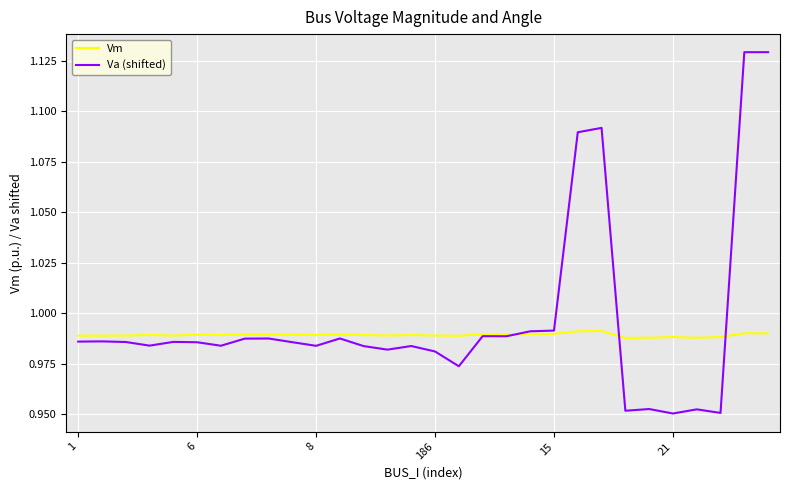

Which series has the largest total across all categories?

Va (shifted)